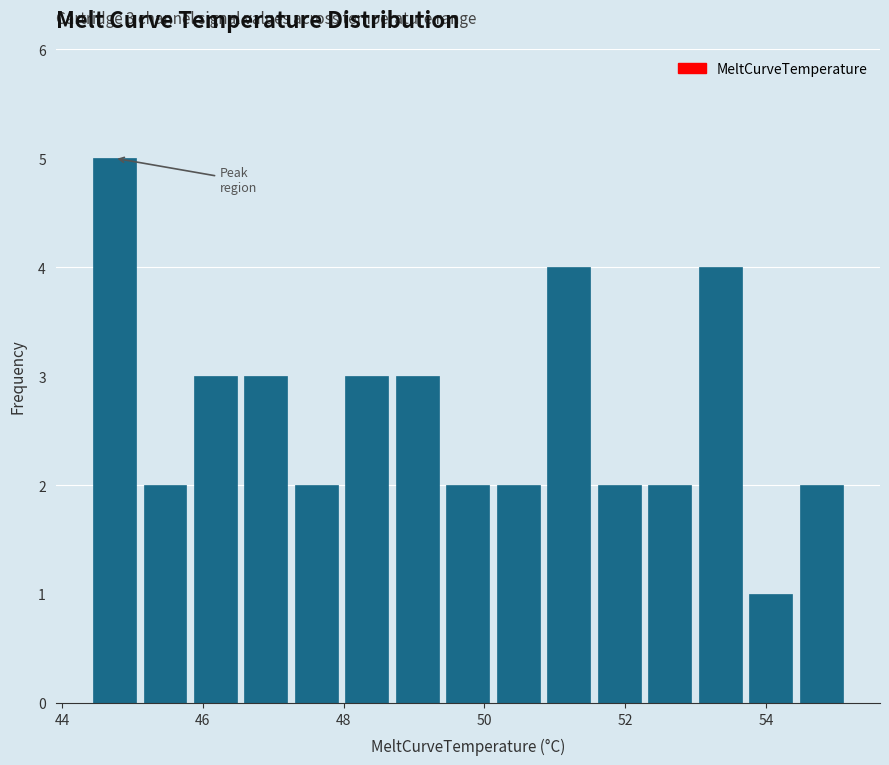

Read against the x-axis, roughly where is the centre of the tallest bar?

44.8